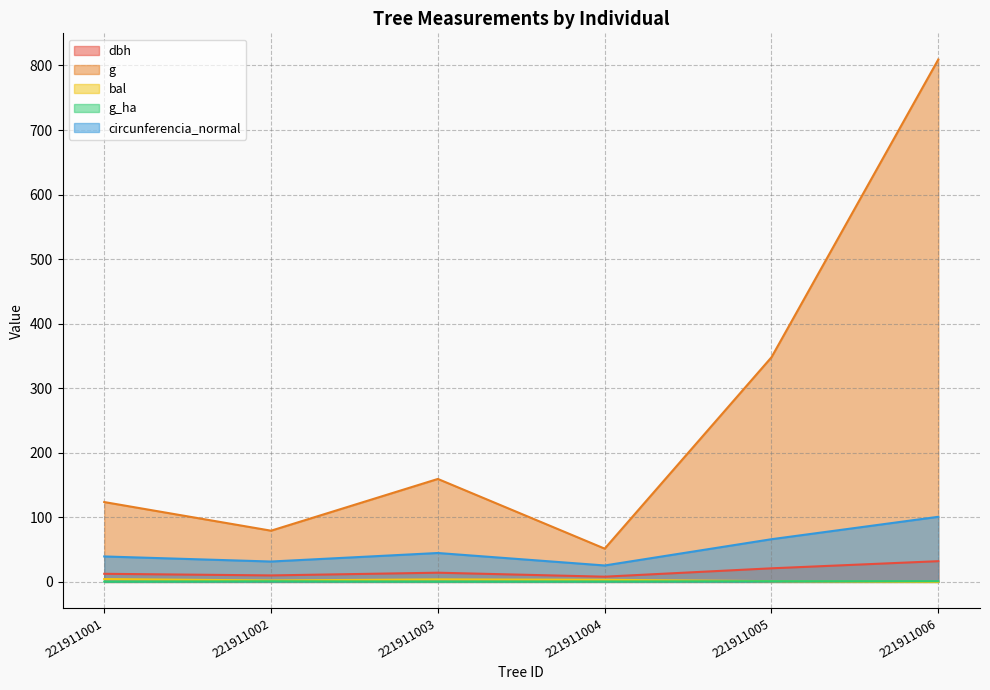

What are all the series names shown in the legend?

dbh, g, bal, g_ha, circunferencia_normal